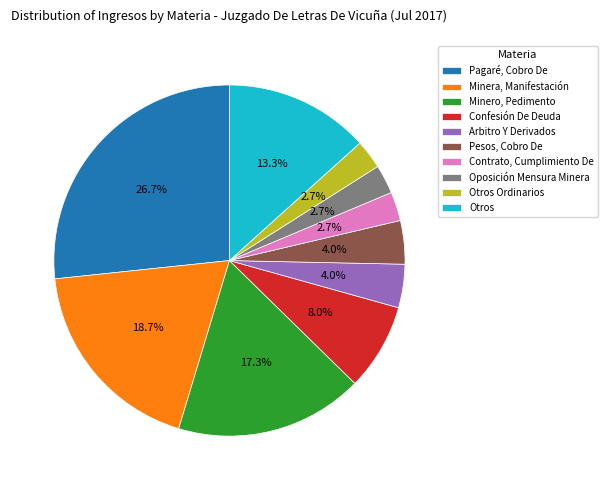

Combined, what portion of the pie is Minero, Pedimento and Otros Ordinarios?

20.0%